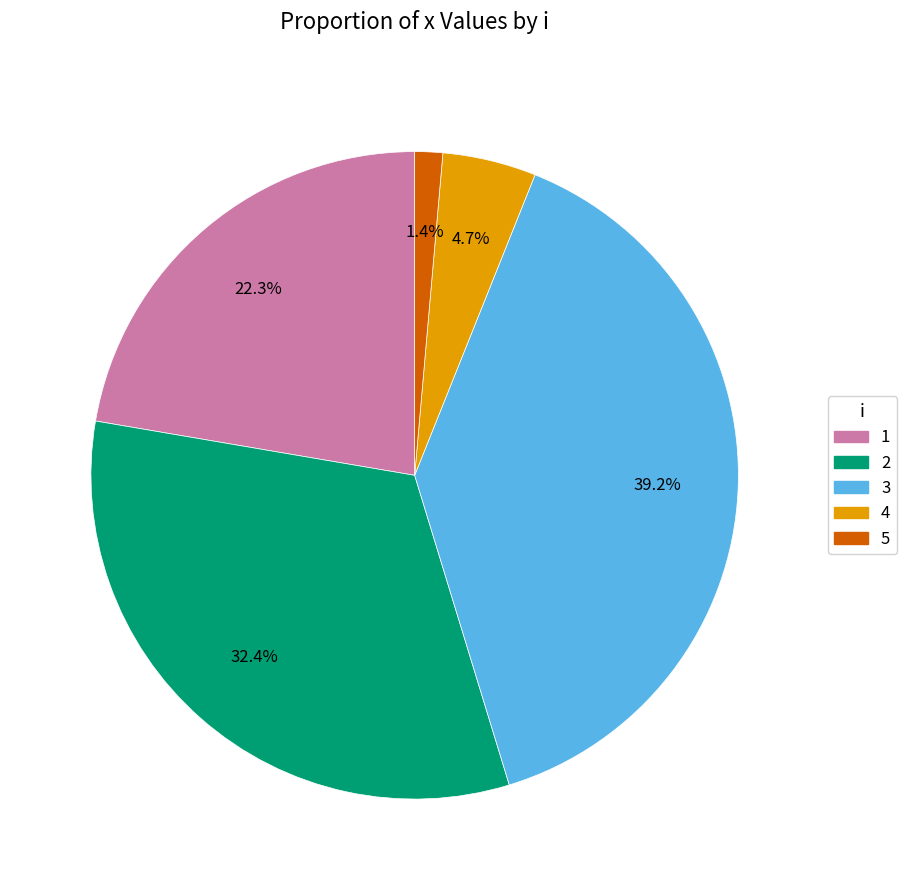

What is the total percentage of 5 and 1?

23.7%